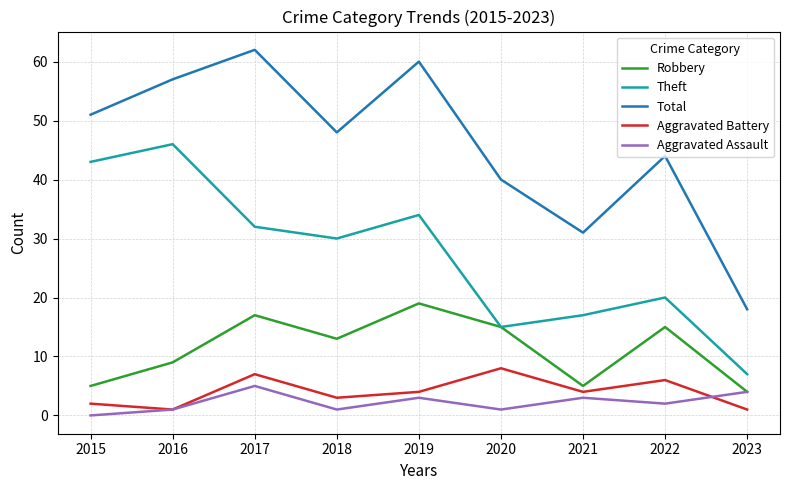

At 2015, list the series in order from smallest to largest.

Aggravated Assault, Aggravated Battery, Robbery, Theft, Total